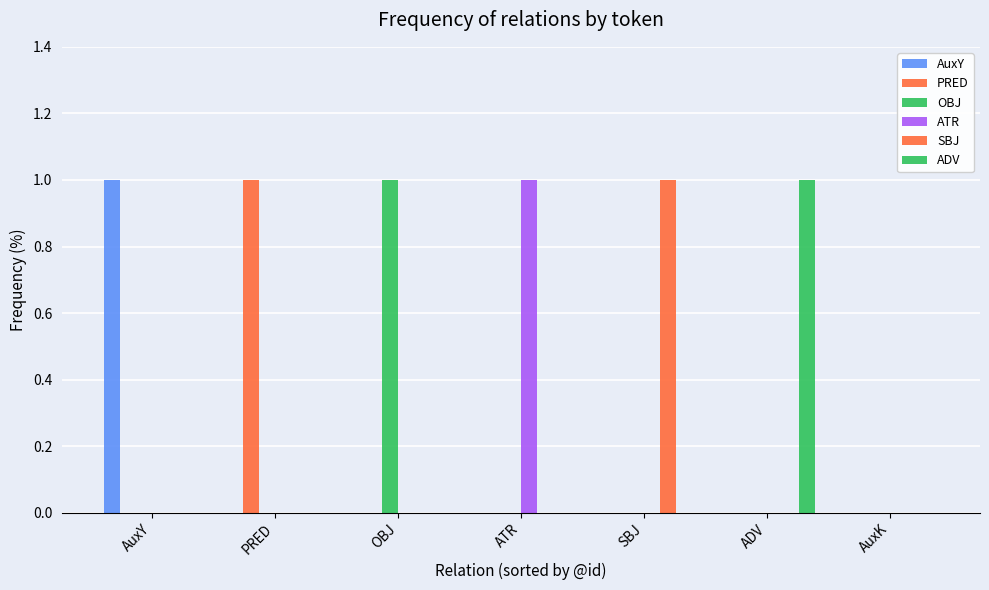

Are the bars horizontal?

No